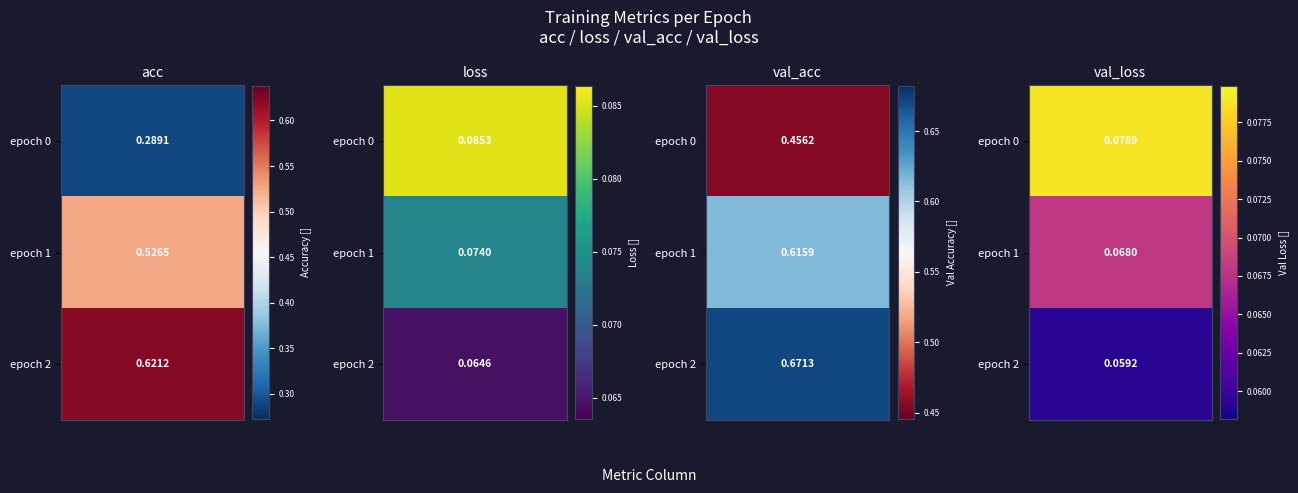

Which category has the lowest value across all series?

2